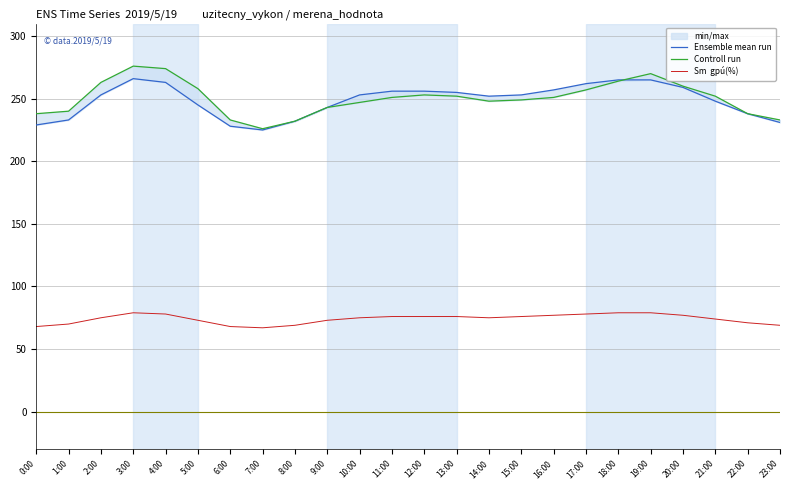

What is the average value of the Sm  gpú(%) series?

74